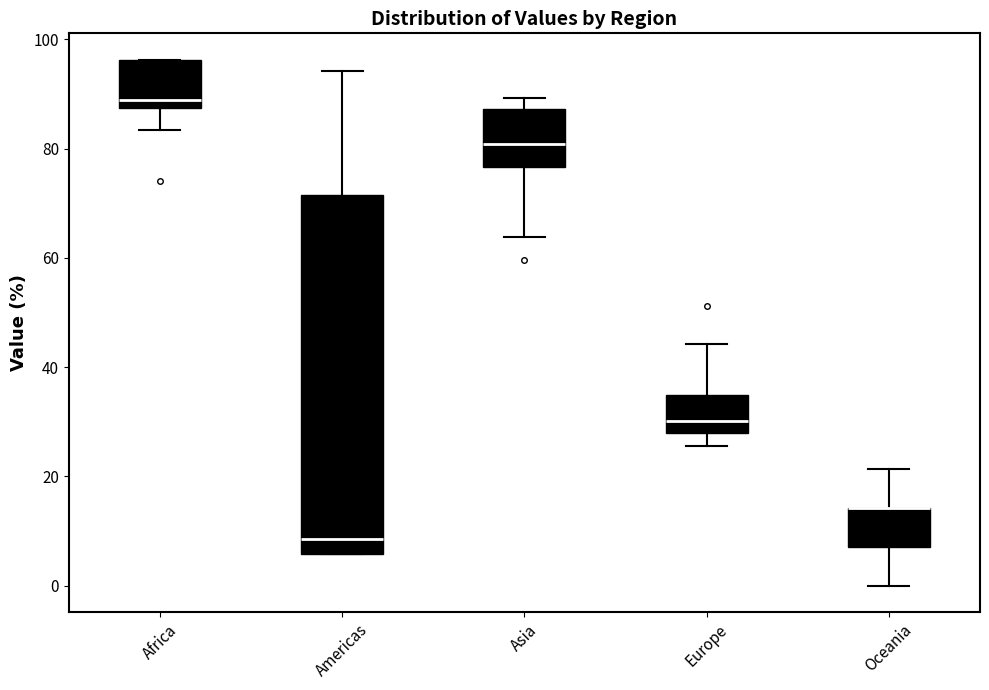

Which box is the tallest, from its lower edge to its upper edge?

Americas